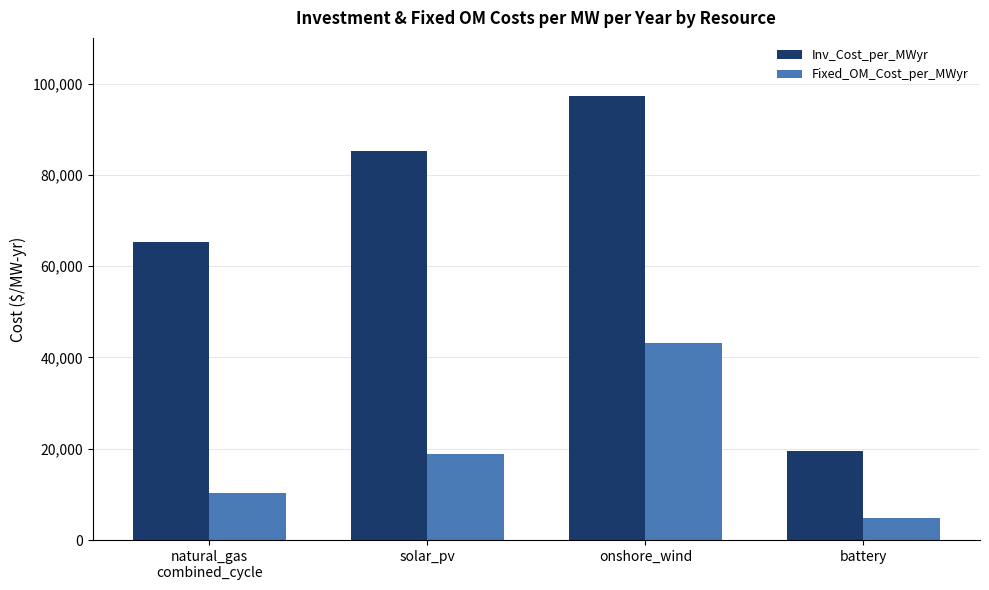

Which series has the largest total across all categories?

Inv_Cost_per_MWyr